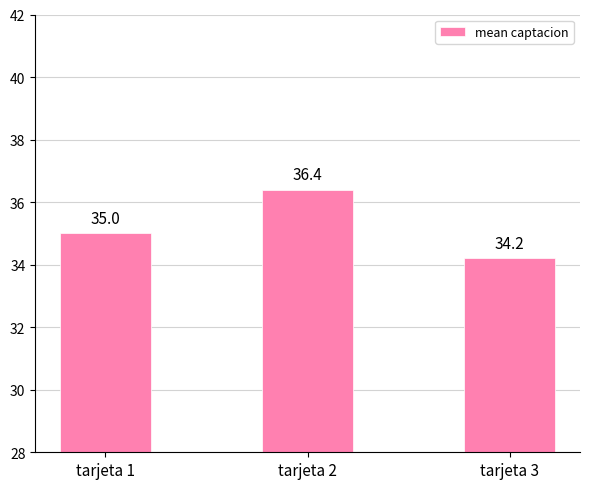

Are the bars horizontal?

No